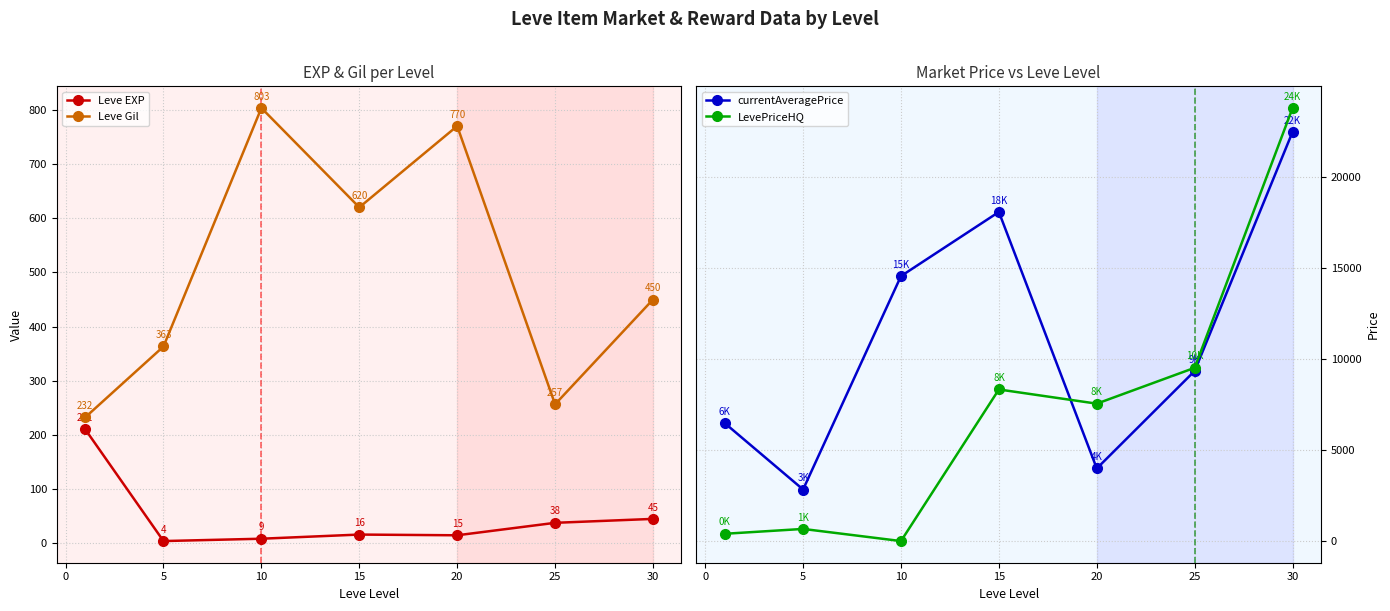

How many times do LevePriceHQ and Leve Gil cross each other?

2